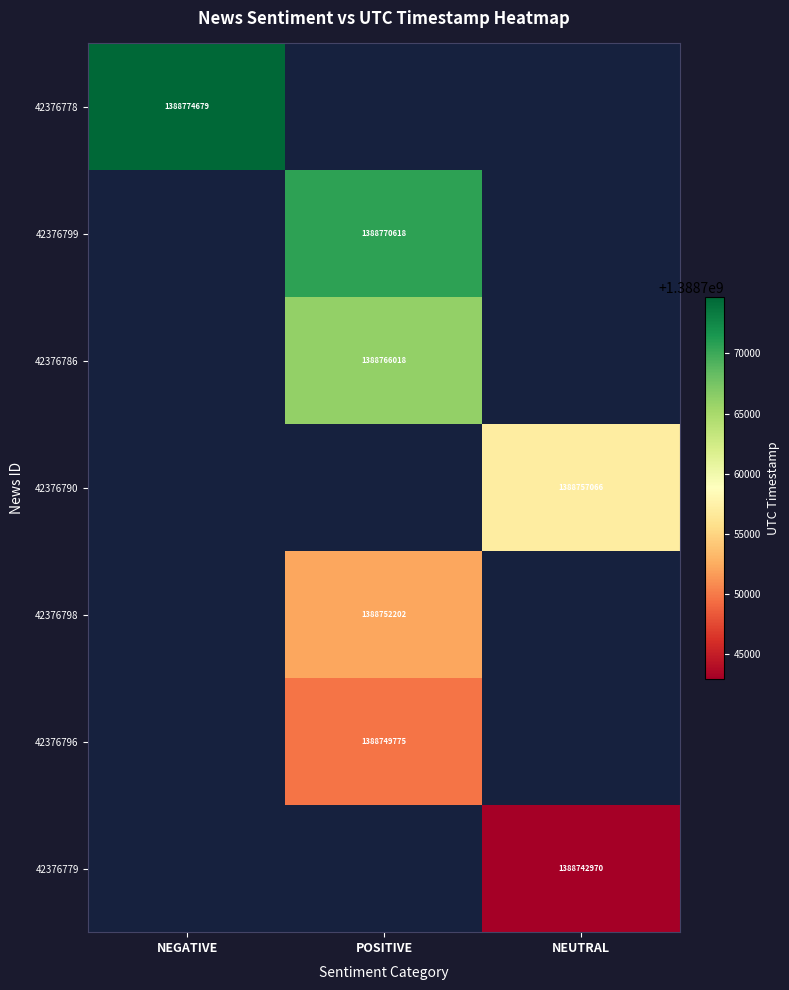

At how many categories does at least one series exceed 1388743439?

3